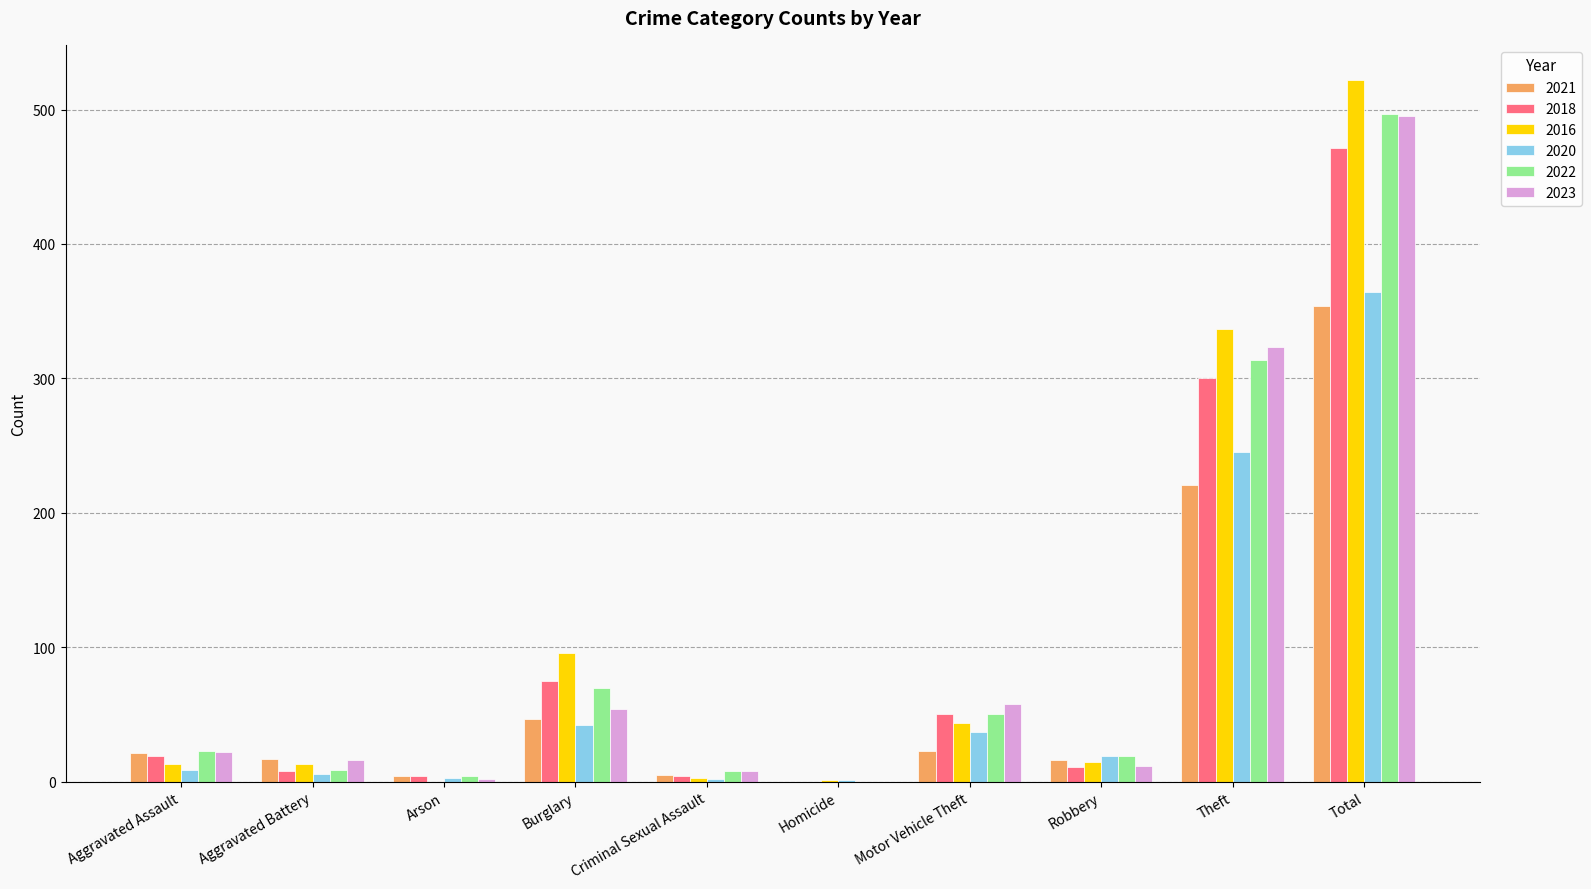

What is the spread (max minus min) of values at Motor Vehicle Theft?

35